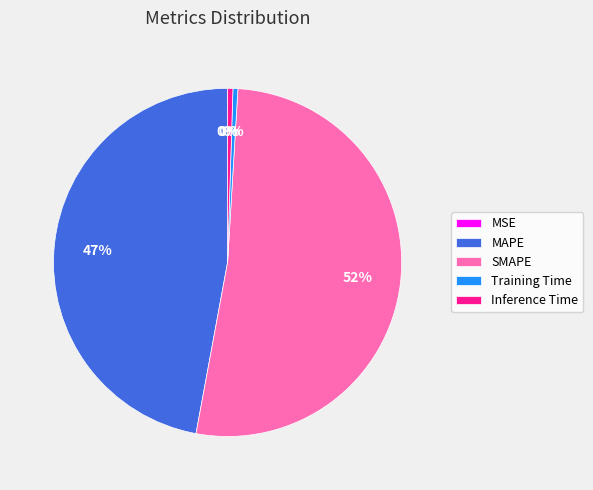

What percentage is the MAPE slice, to the nearest percent?

47%